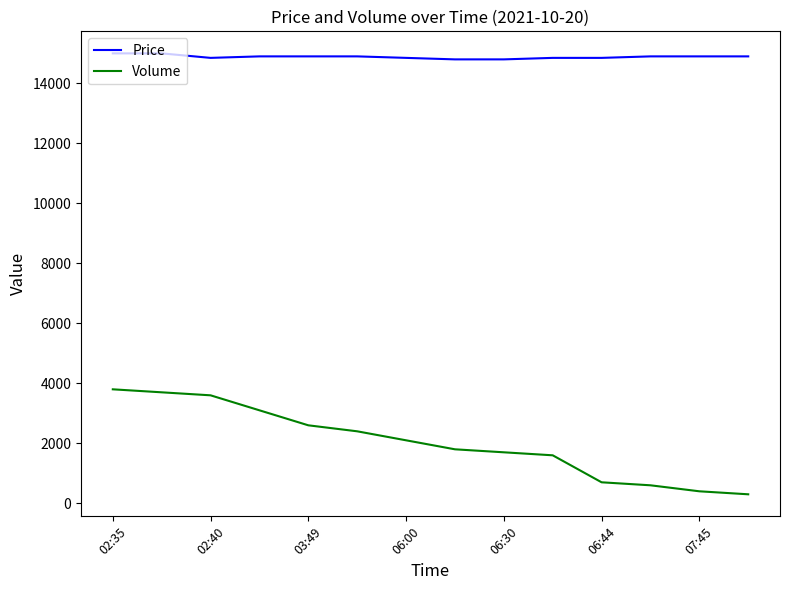

What are all the series names shown in the legend?

Price, Volume